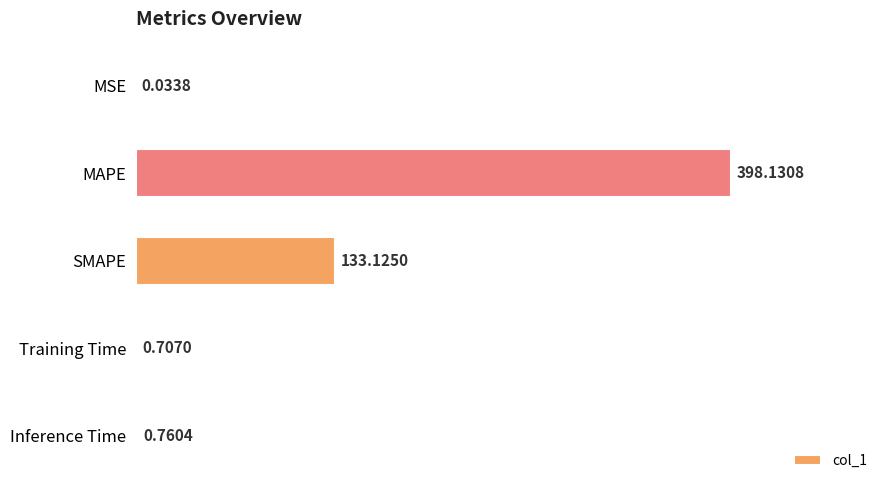

Which has a higher value, MSE or MAPE?

MAPE